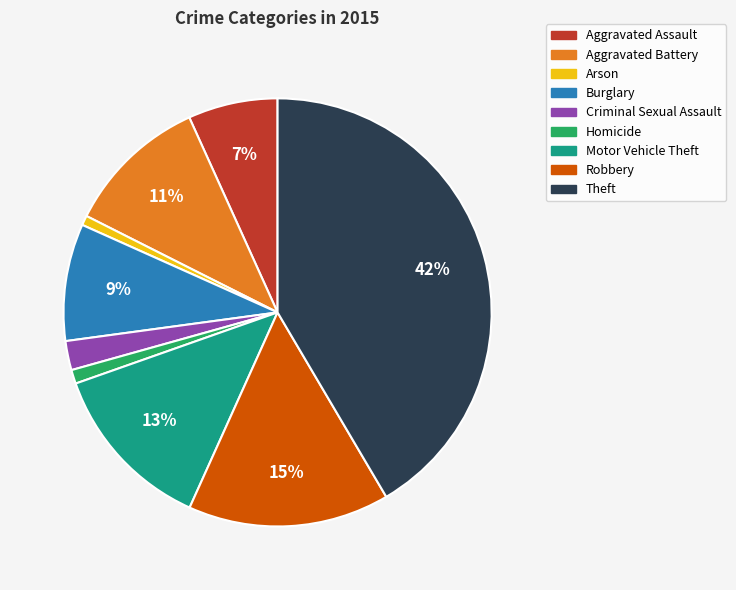

What is the largest slice in the pie chart?

Theft